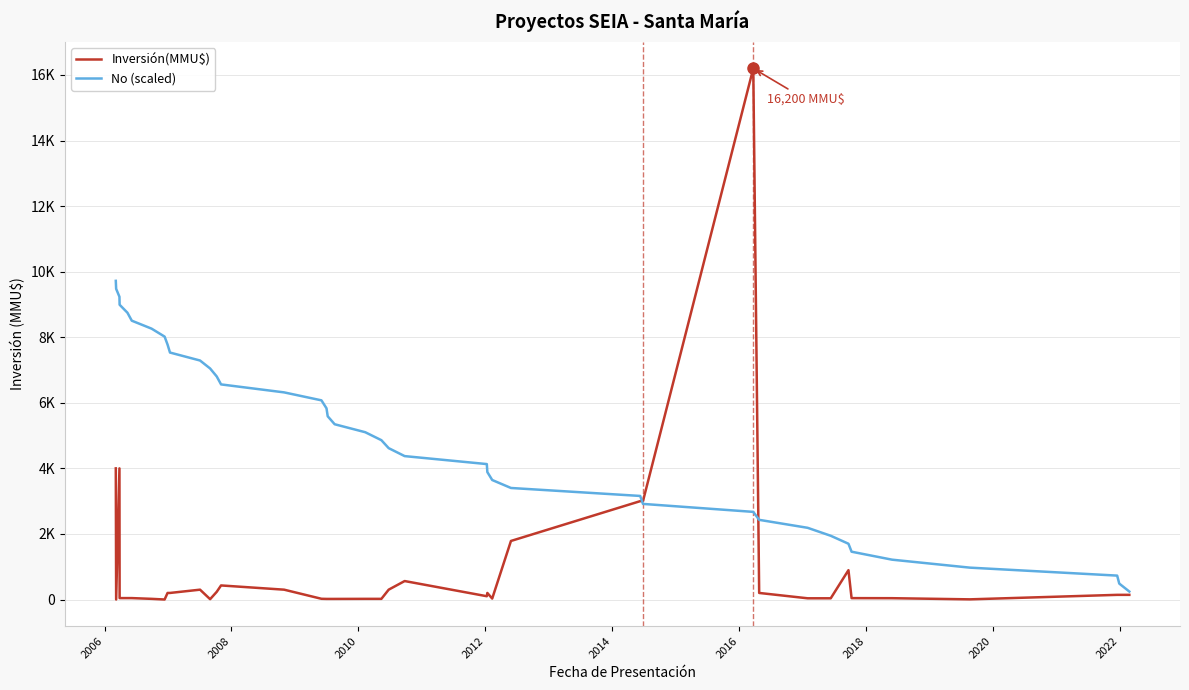

Does the chart have visible grid lines?

Yes